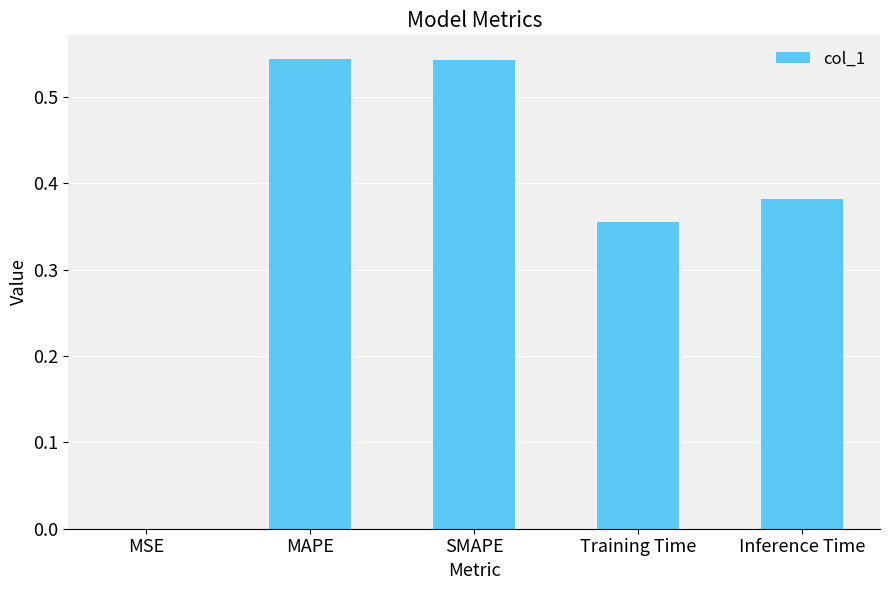

The chart shows a value of 0.2 at Inference Time. True or false?

False